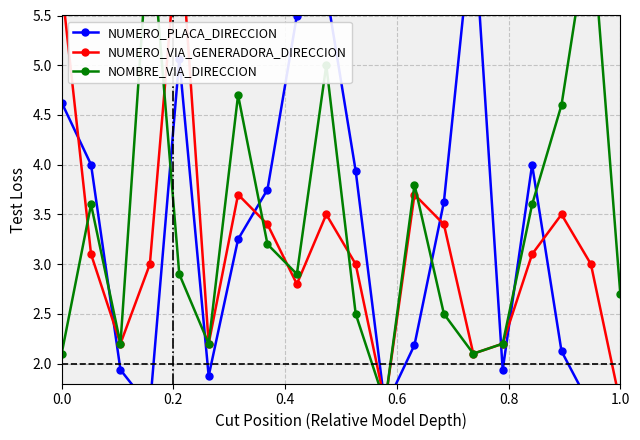

How many lines are shown in the chart?

3